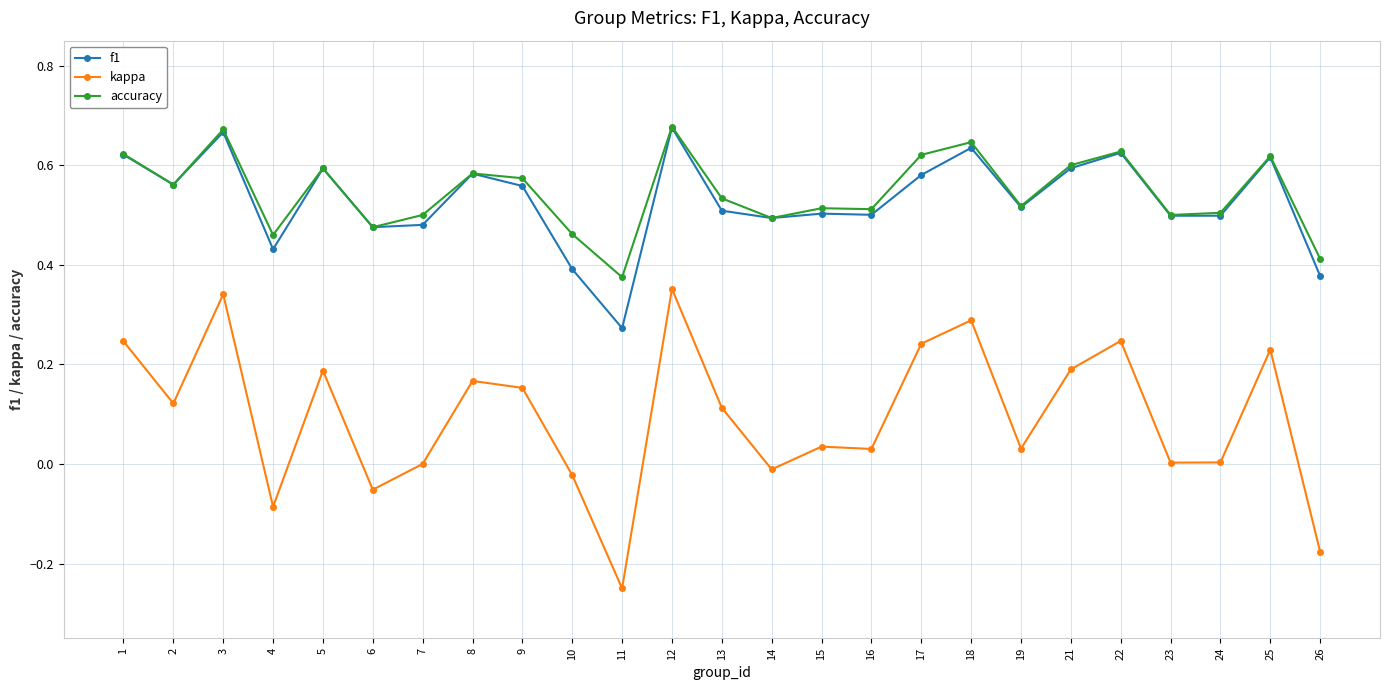

True or false: accuracy and kappa intersect in this chart.

False